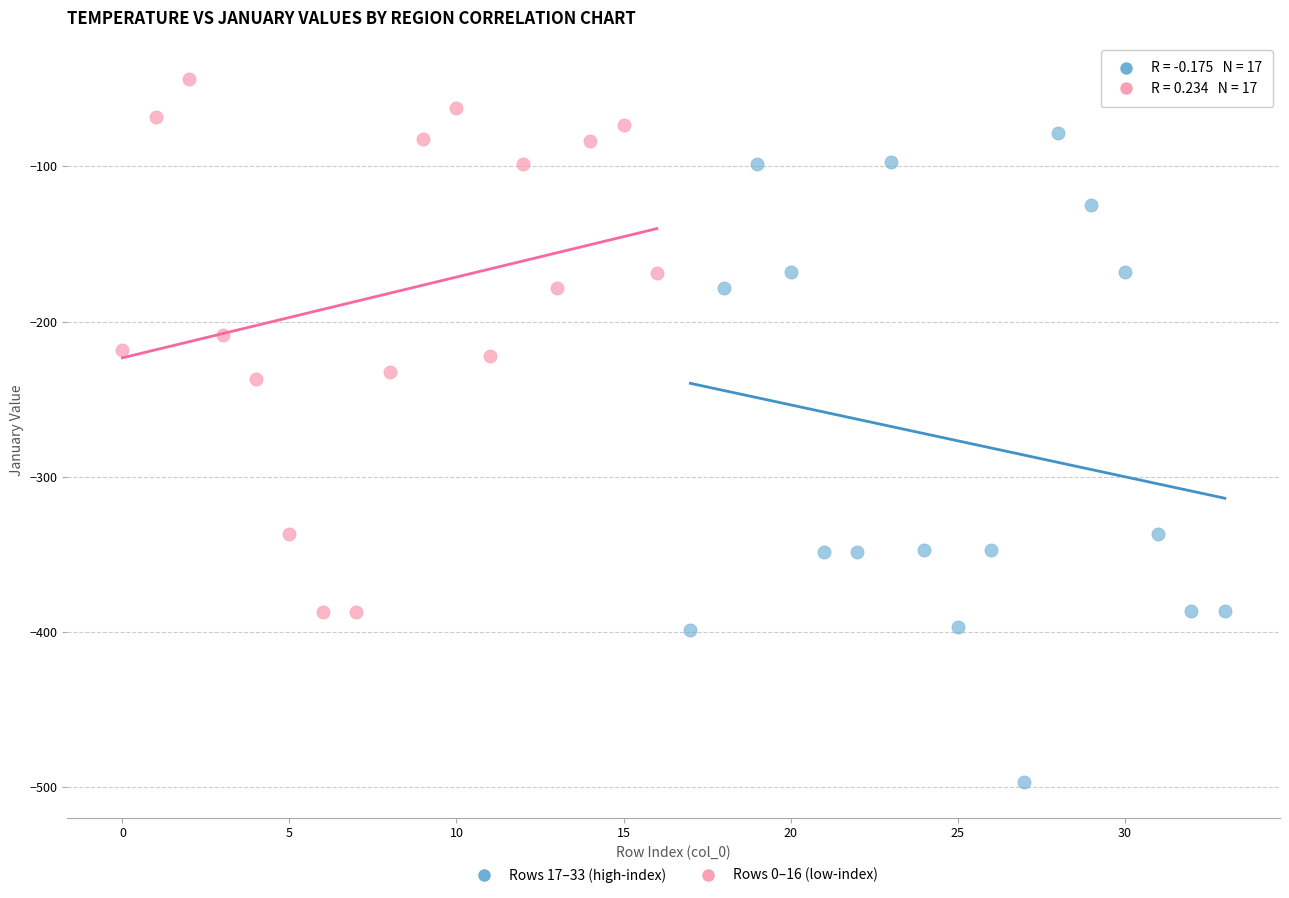

Which series contains the highest Y value?

Rows 0–16 (low-index)